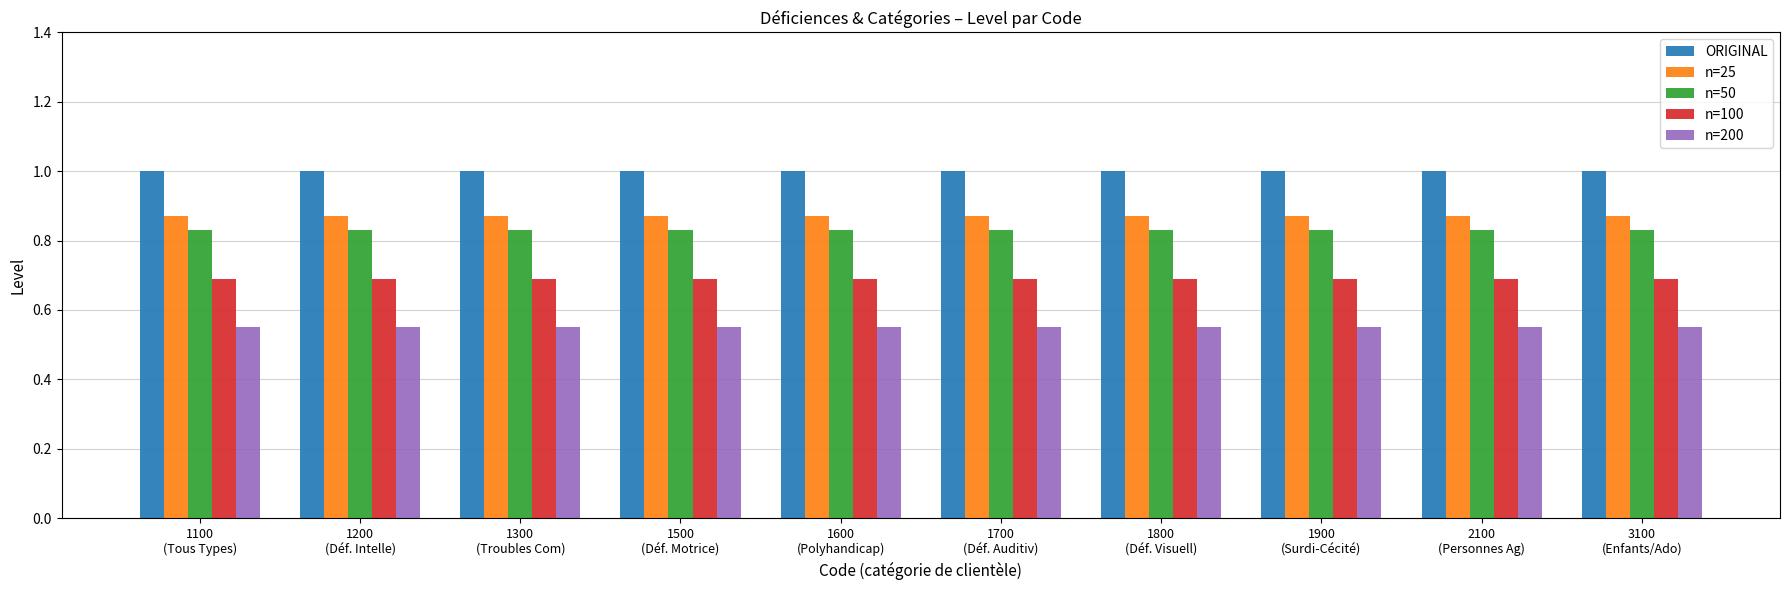

What value does the n=100 series have at 1500
(Déf. Motrice)?

0.7